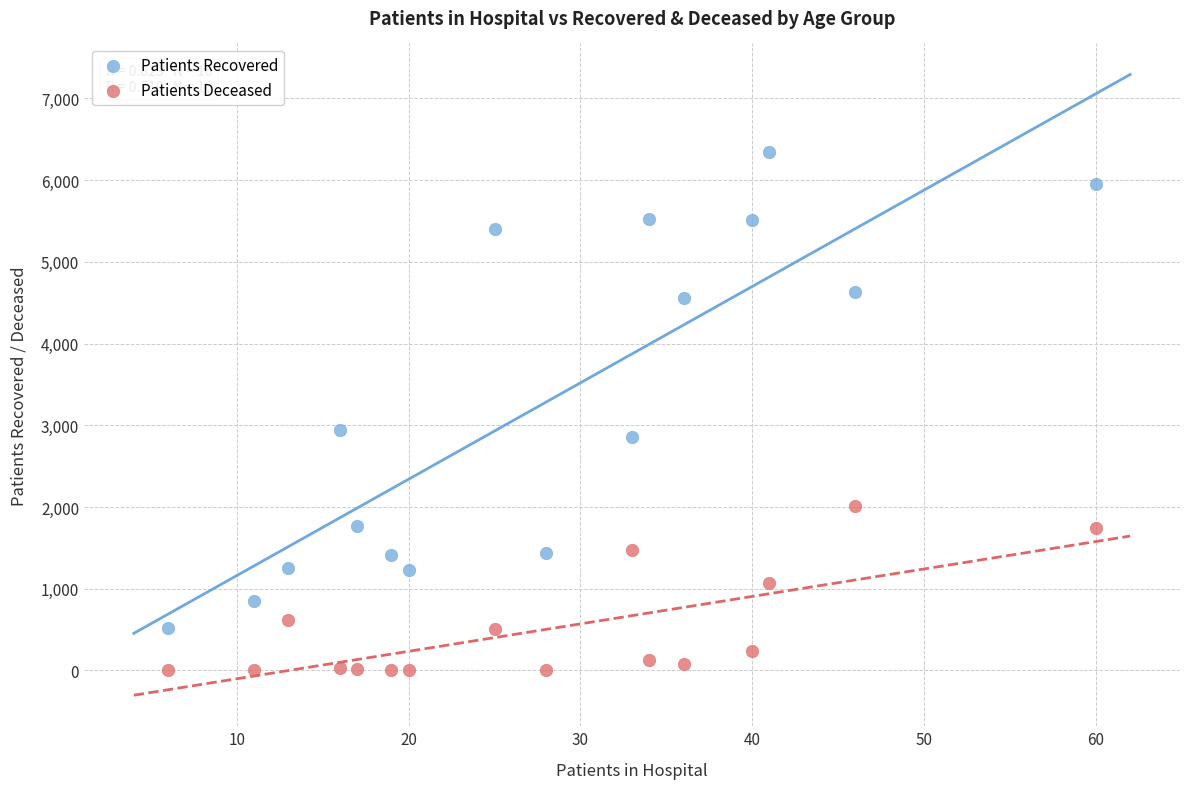

What is the X range (max minus min) for the scatter plot?

54